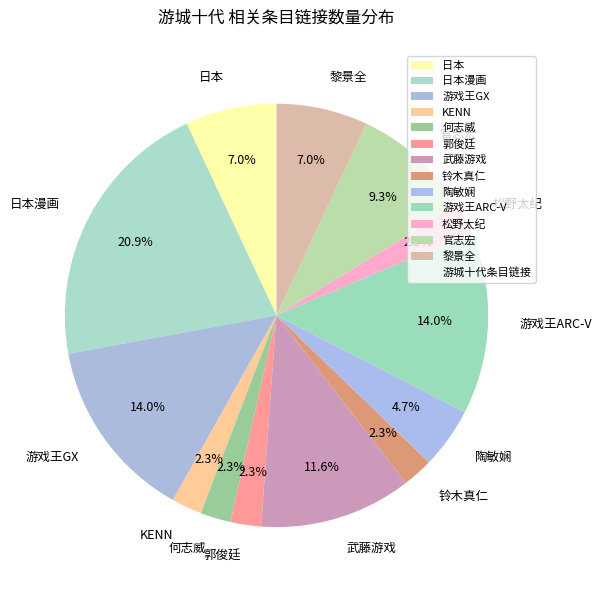

How many segments does this pie chart have?

13